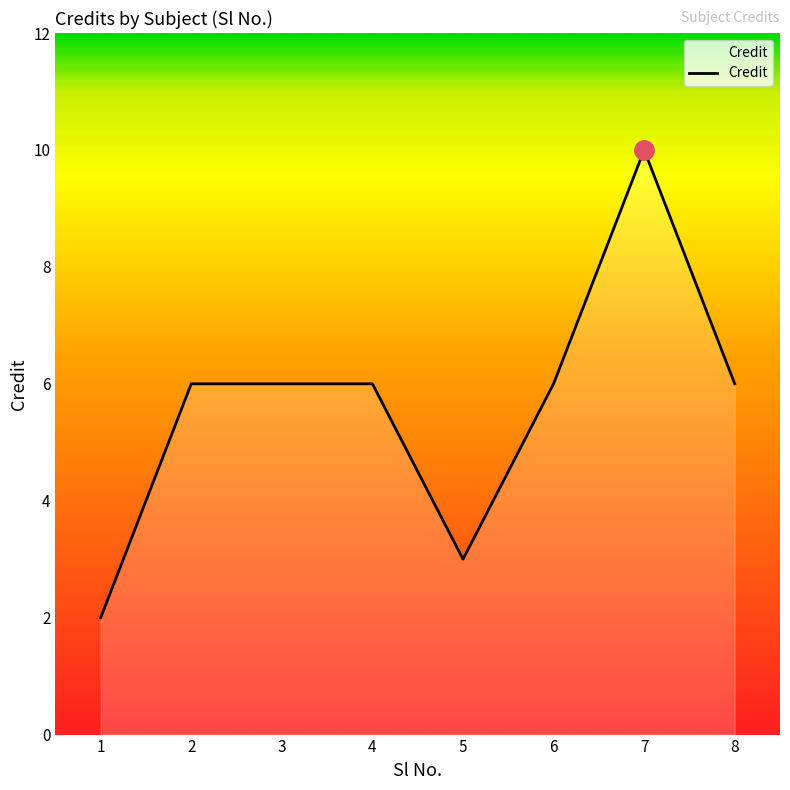

True or false: there are more than 0 points higher than both neighbors.

True